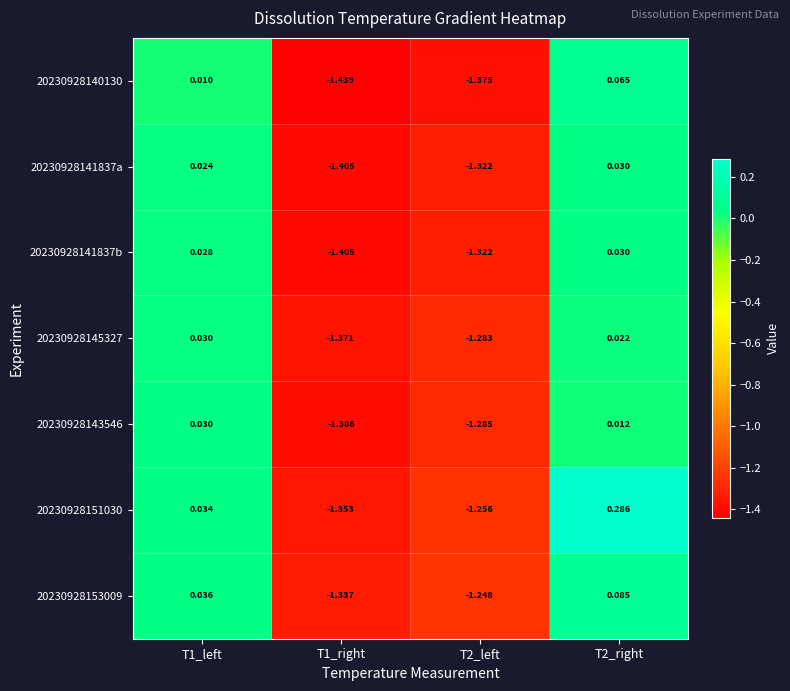

Is the value of 20230928143546 at T1_right greater than the value of 20230928153009 at T1_left?

No